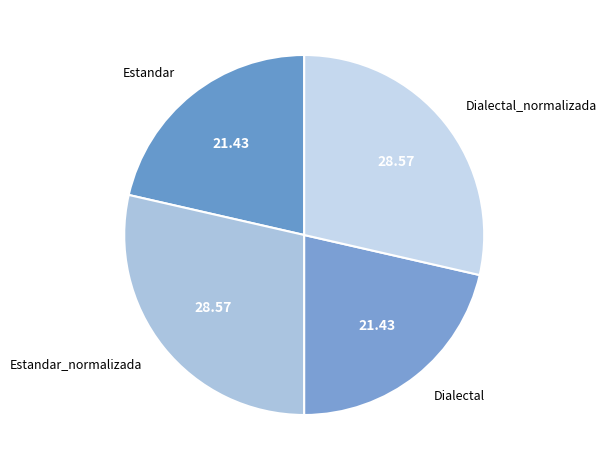

What is the ratio of the value at Estandar_normalizada to the value at Dialectal_normalizada?

1.0